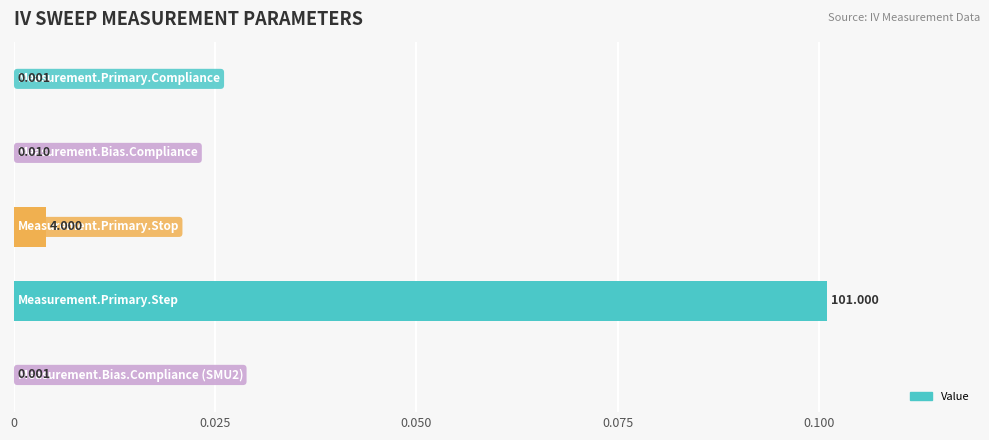

How many series are shown in this chart?

1